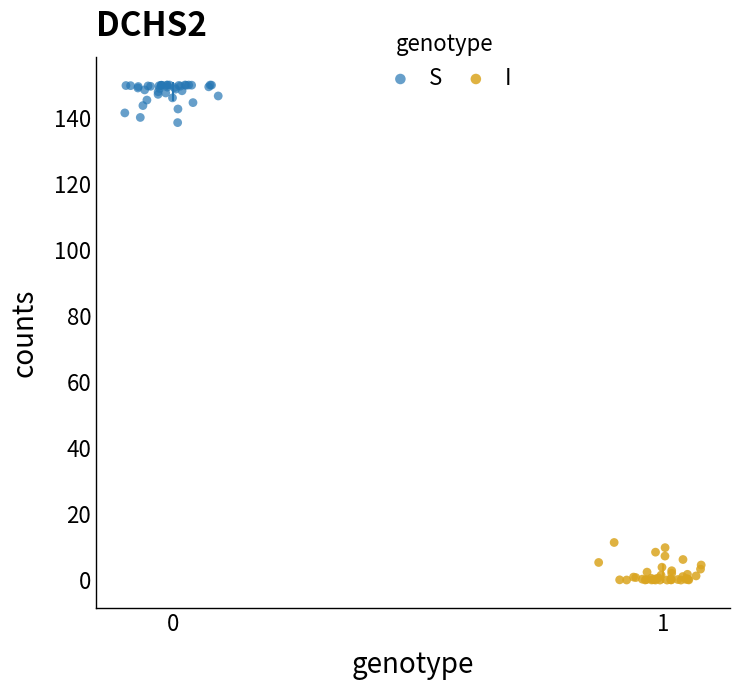

What are all the series names shown in the legend?

S, I